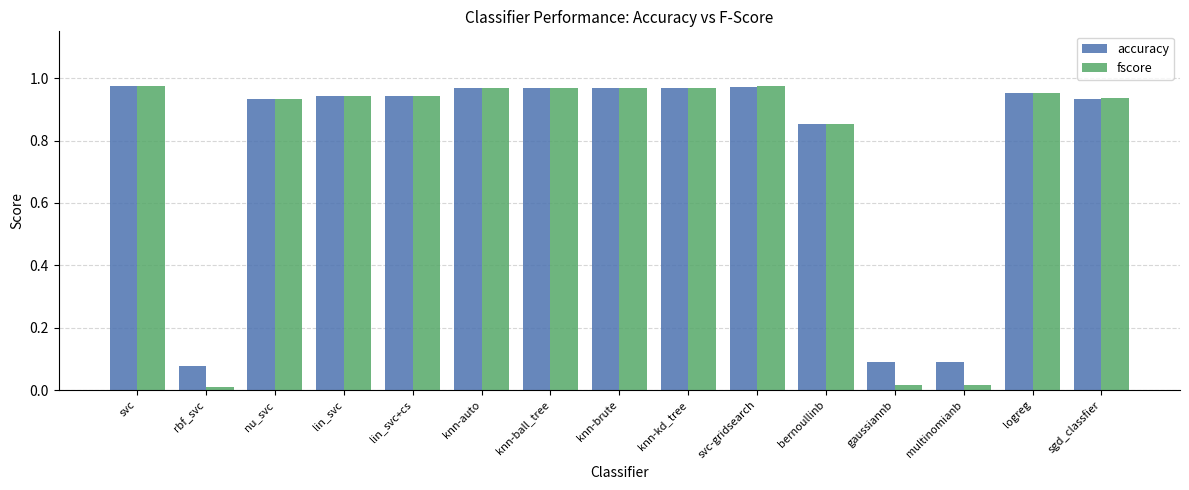

At multinomianb, list the series in order from smallest to largest.

fscore, accuracy